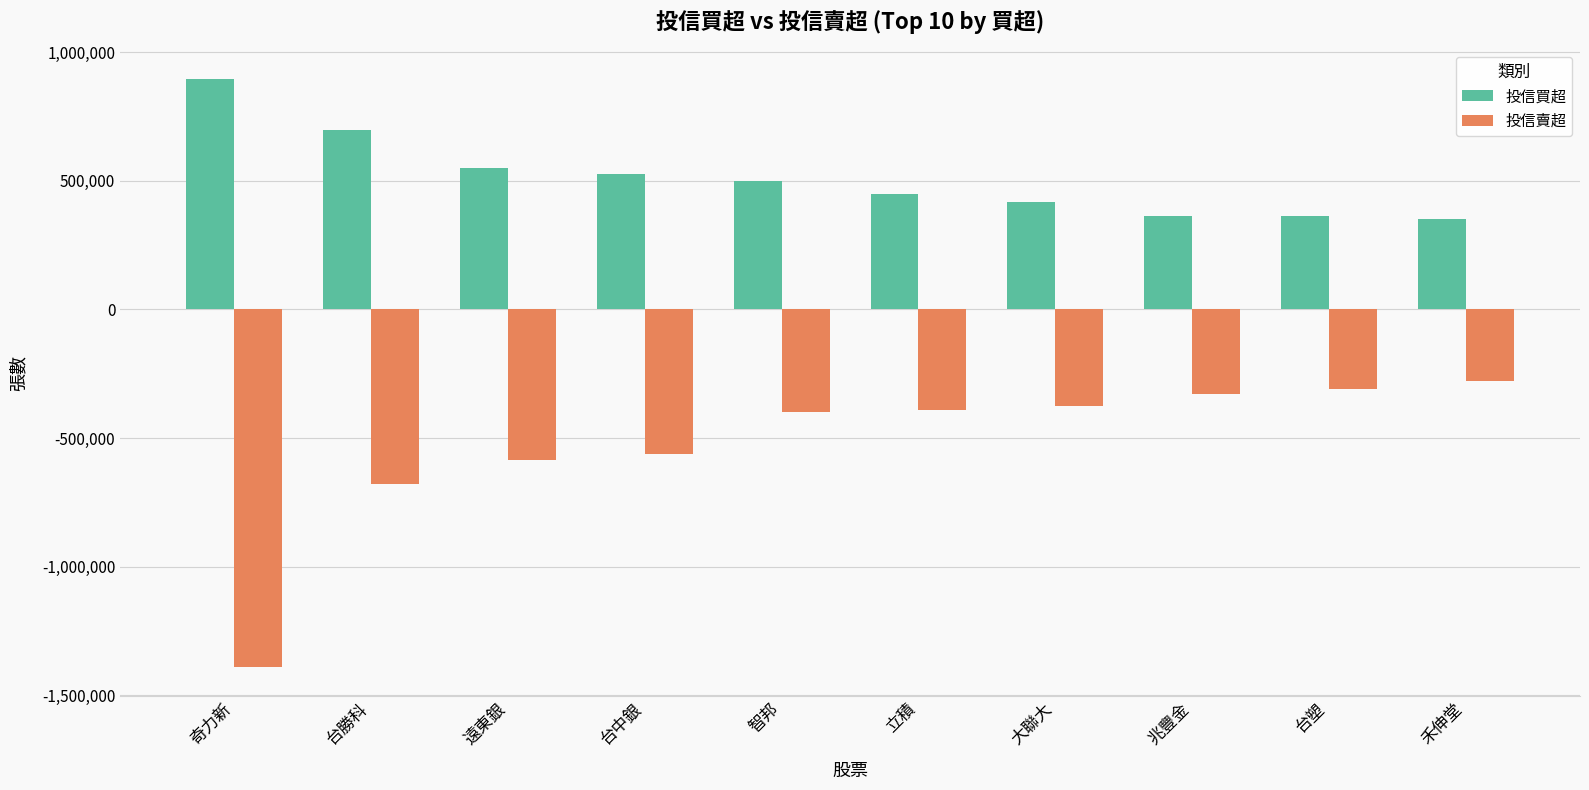

Read the 投信買超 value at 大聯大.

417000